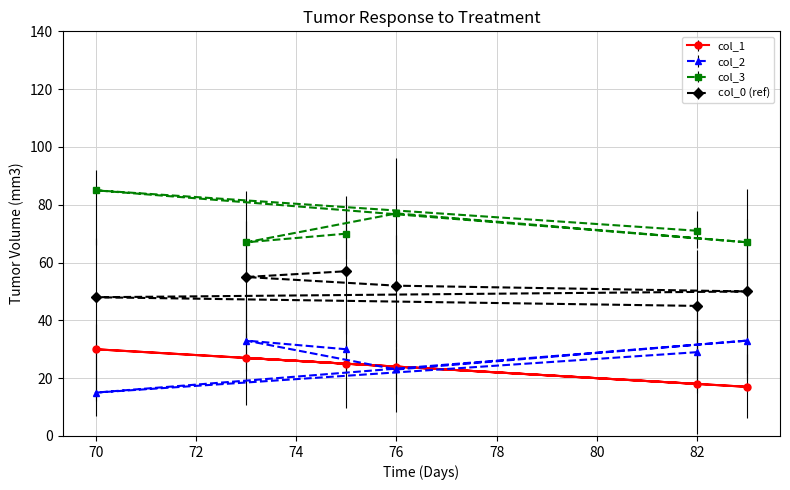

Is this an area chart (filled region under the line)?

No